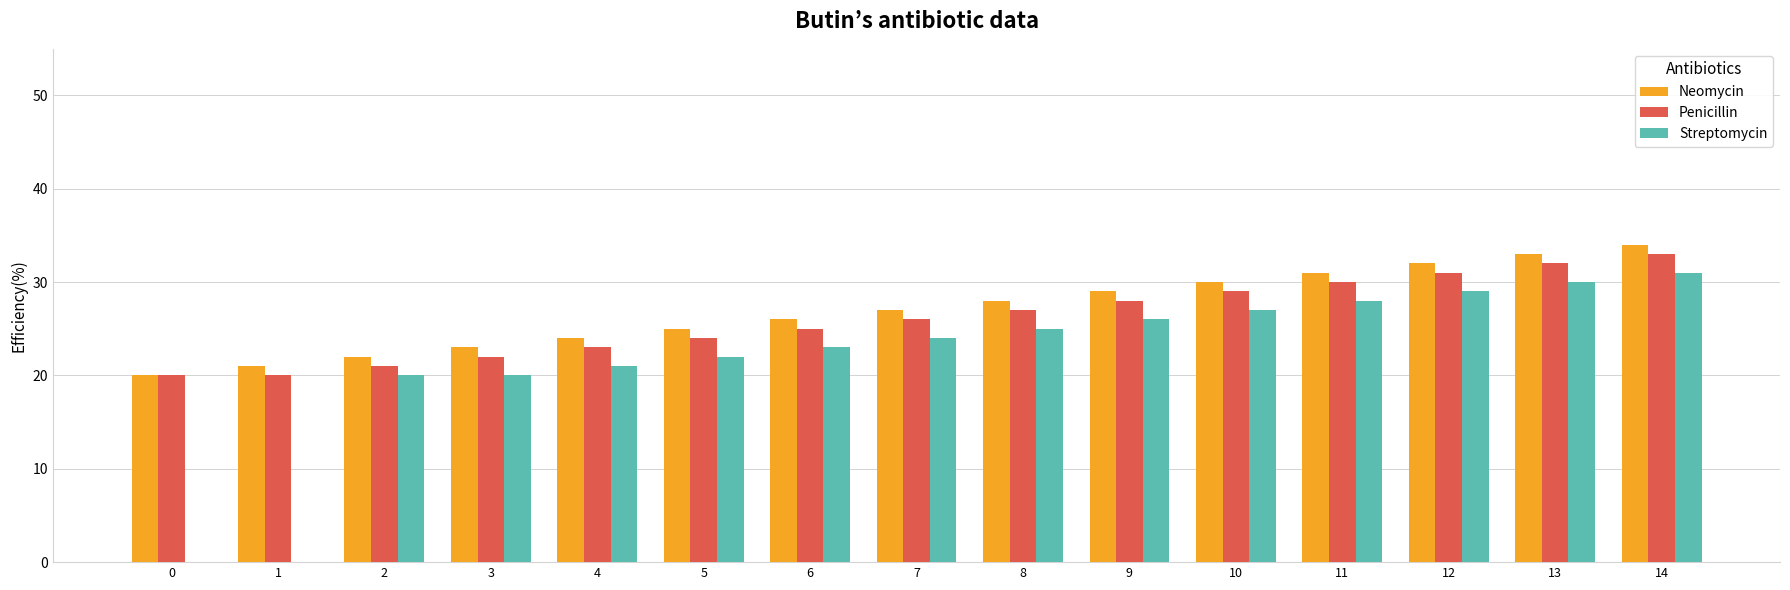

Does the chart contain stacked bars?

No